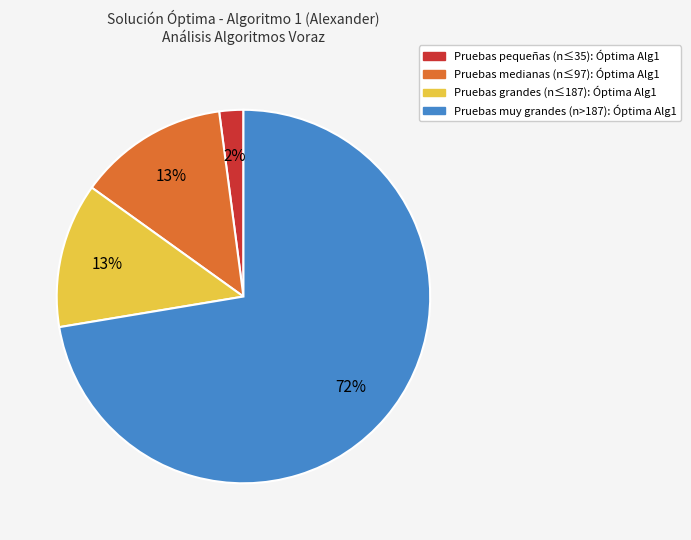

How many segments does this pie chart have?

4